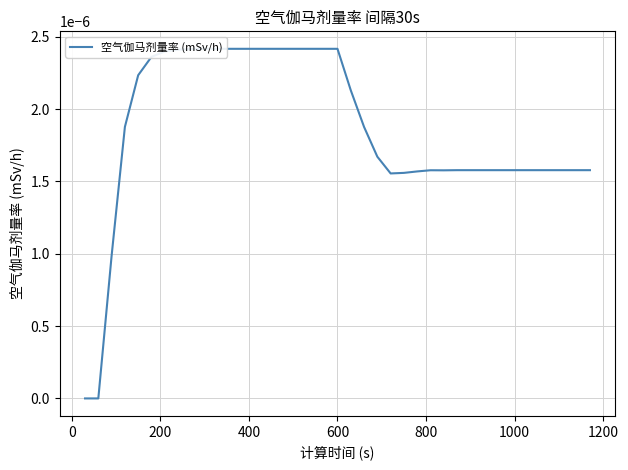

Is it true that the value at 23 is 0.0?

False